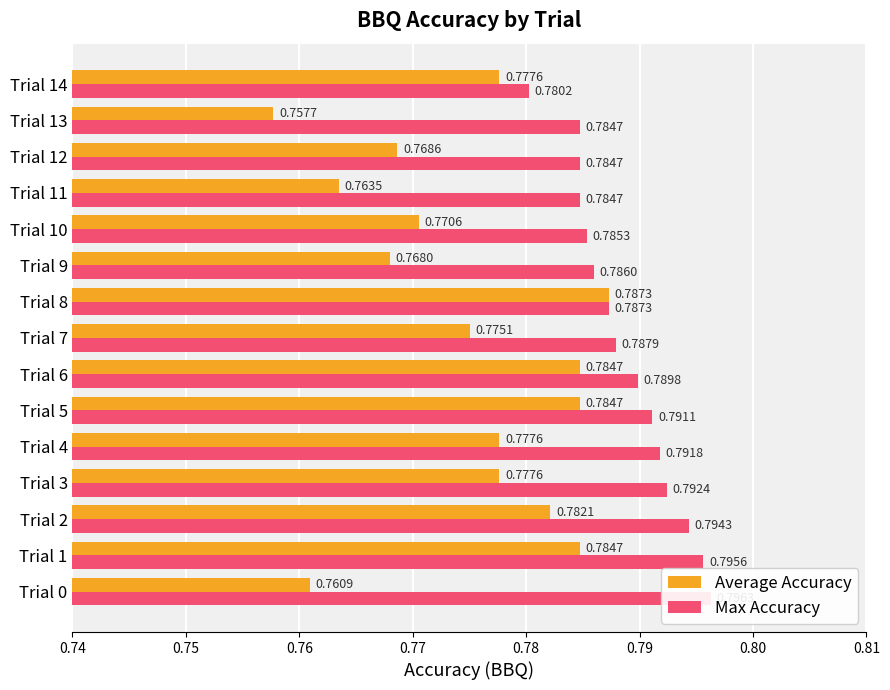

At which label is Max Accuracy closest to 0?

Trial 14